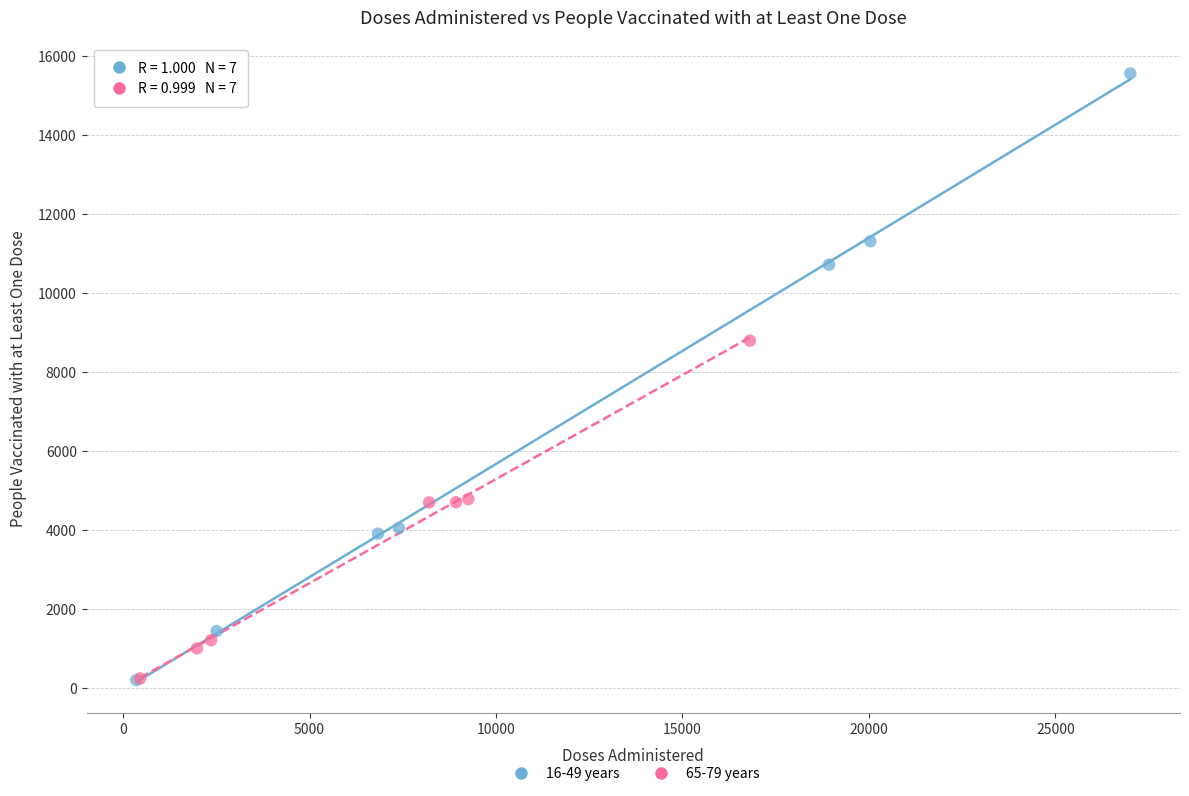

Which series contains the highest Y value?

16-49 years